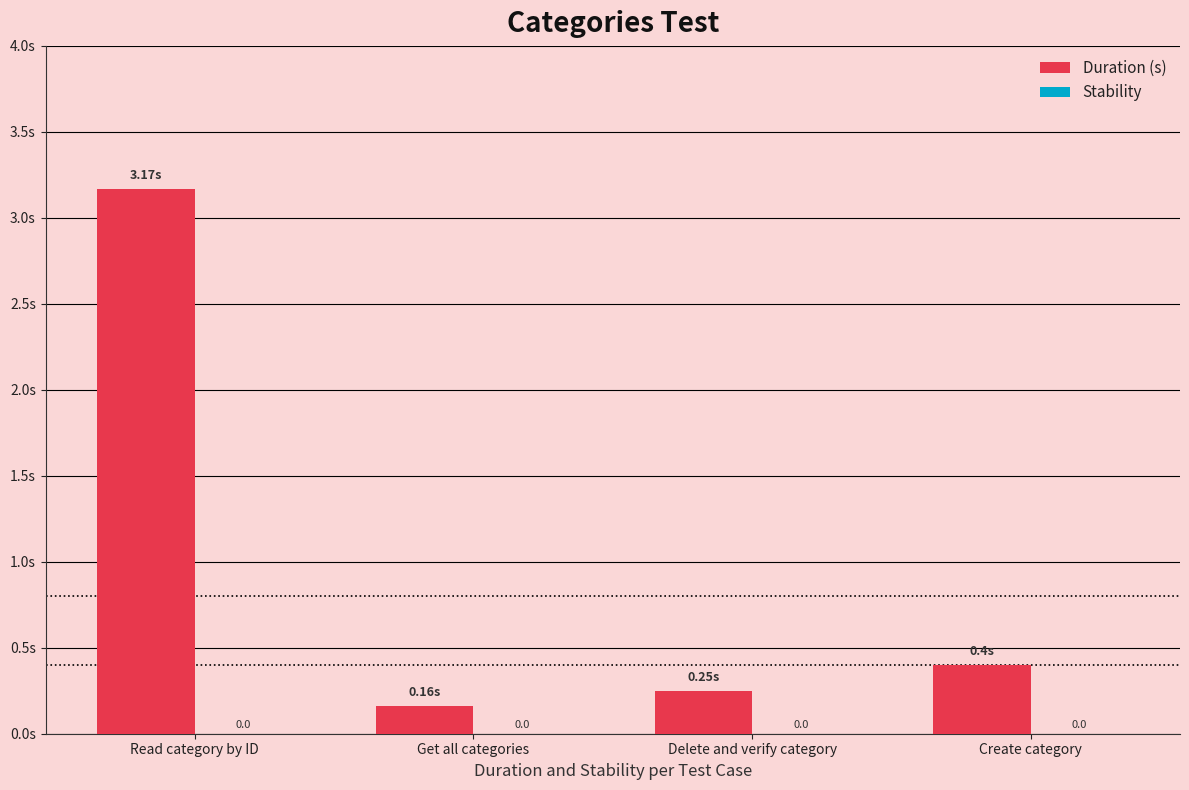

Reading left to right, what are all the values shown in this chart?

Duration (s): 3.2	0.2	0.2	0.4
Stability: 0.0	0.0	0.0	0.0